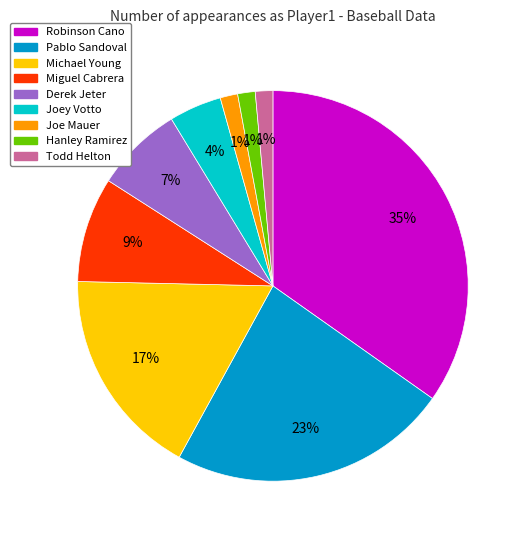

True or false: Derek Jeter accounts for 1% of the total.

False